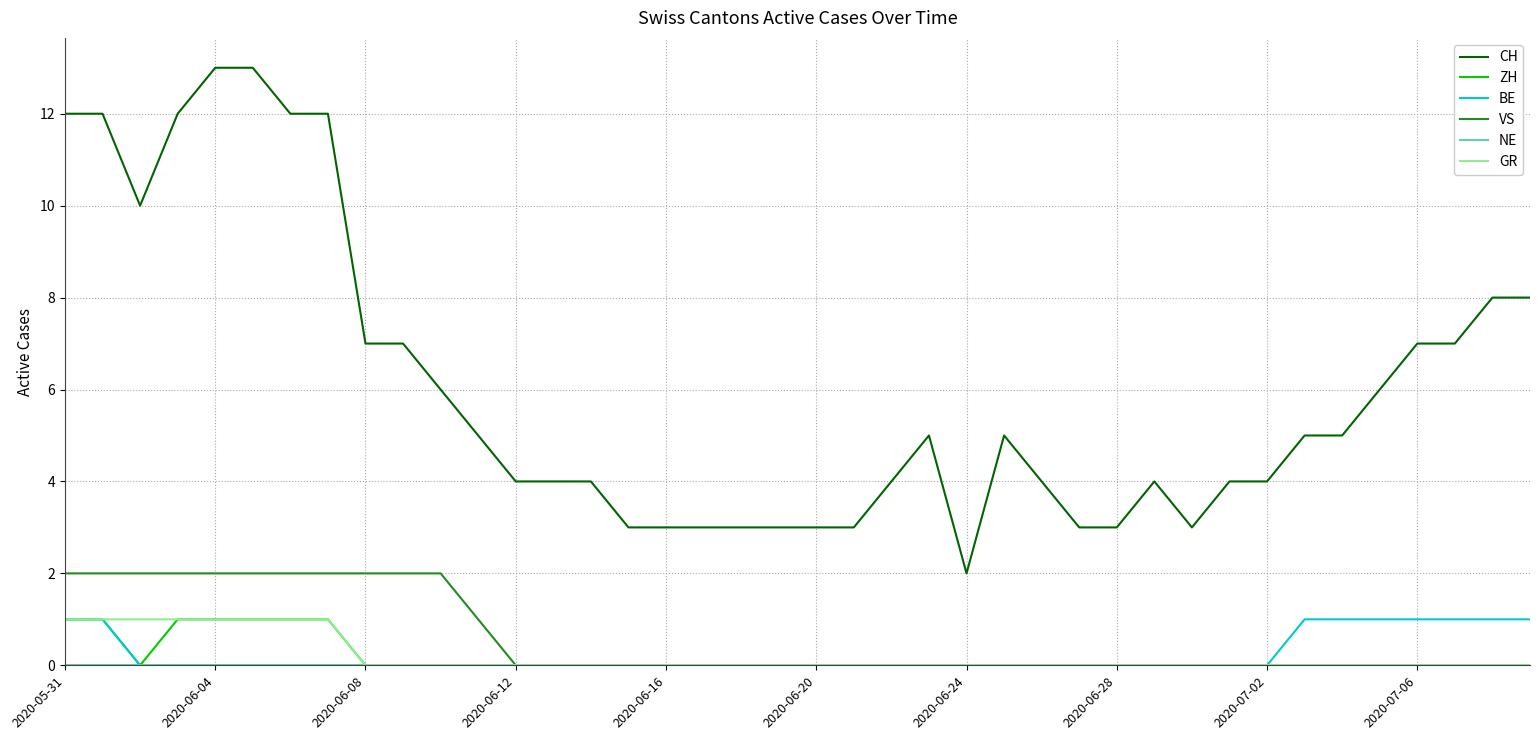

What is the greatest value displayed?

13